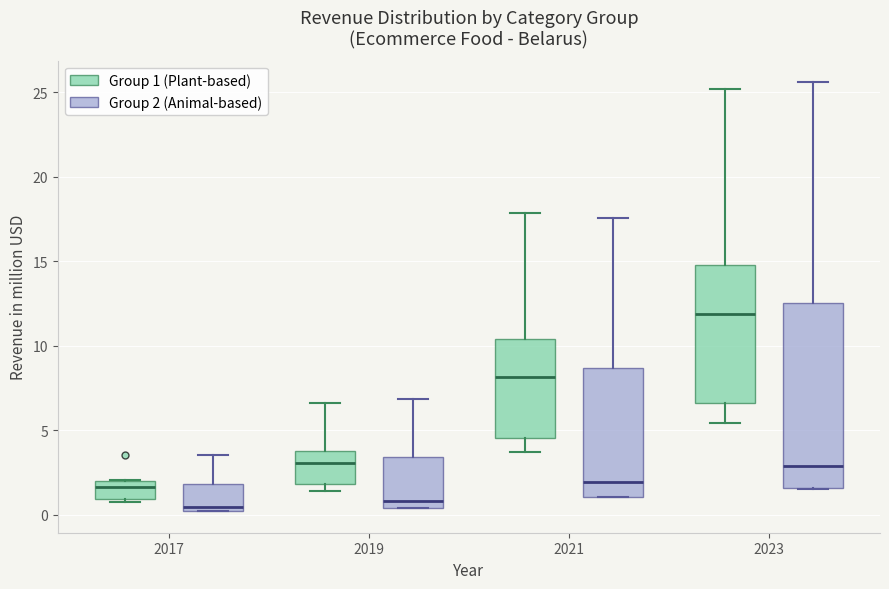

Reading left to right, transcribe this box plot: for each box, give where its median line is, the range the box spans, and where its two whiskers end, as read against the y-axis. The values are not printed on the chart, so give them approximately, as read against the axis.

2017 (Group 1 (Plant-based)): median 1.5, box 1.0 to 2.0, whiskers 0.5 to 2.0
2017 (Group 2 (Animal-based)): median 0.5, box 0.0 to 2.0, whiskers 0.0 to 3.5
2019 (Group 1 (Plant-based)): median 3.0, box 2.0 to 4.0, whiskers 1.5 to 6.5
2019 (Group 2 (Animal-based)): median 1.0, box 0.5 to 3.5, whiskers 0.5 to 7.0
2021 (Group 1 (Plant-based)): median 8.0, box 4.5 to 10.5, whiskers 3.5 to 18.0
2021 (Group 2 (Animal-based)): median 2.0, box 1.0 to 8.5, whiskers 1.0 to 17.5
2023 (Group 1 (Plant-based)): median 12.0, box 6.5 to 15.0, whiskers 5.5 to 25.0
2023 (Group 2 (Animal-based)): median 3.0, box 1.5 to 12.5, whiskers 1.5 to 25.5